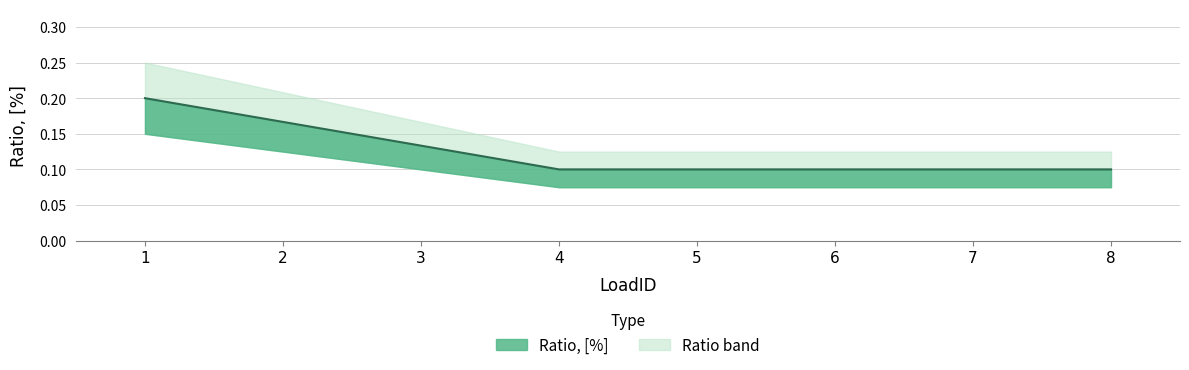

What is the average value?

0.1